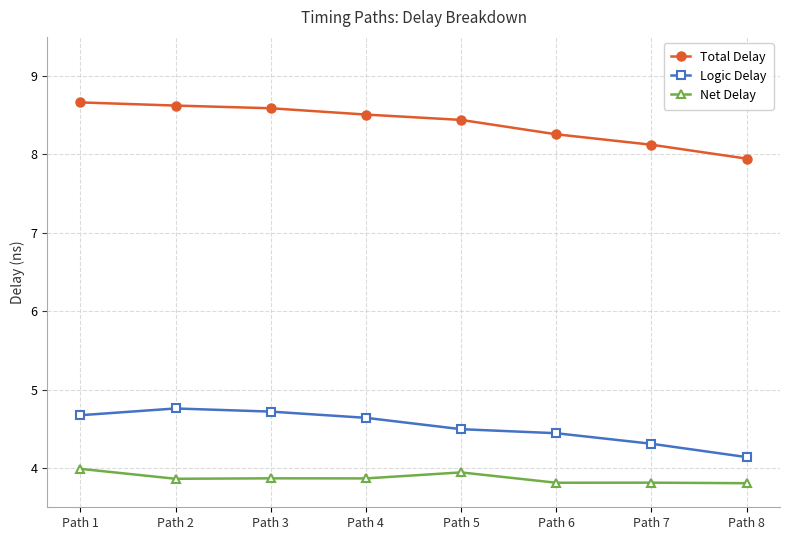

At which label is Total Delay closest to 8?

Path 8